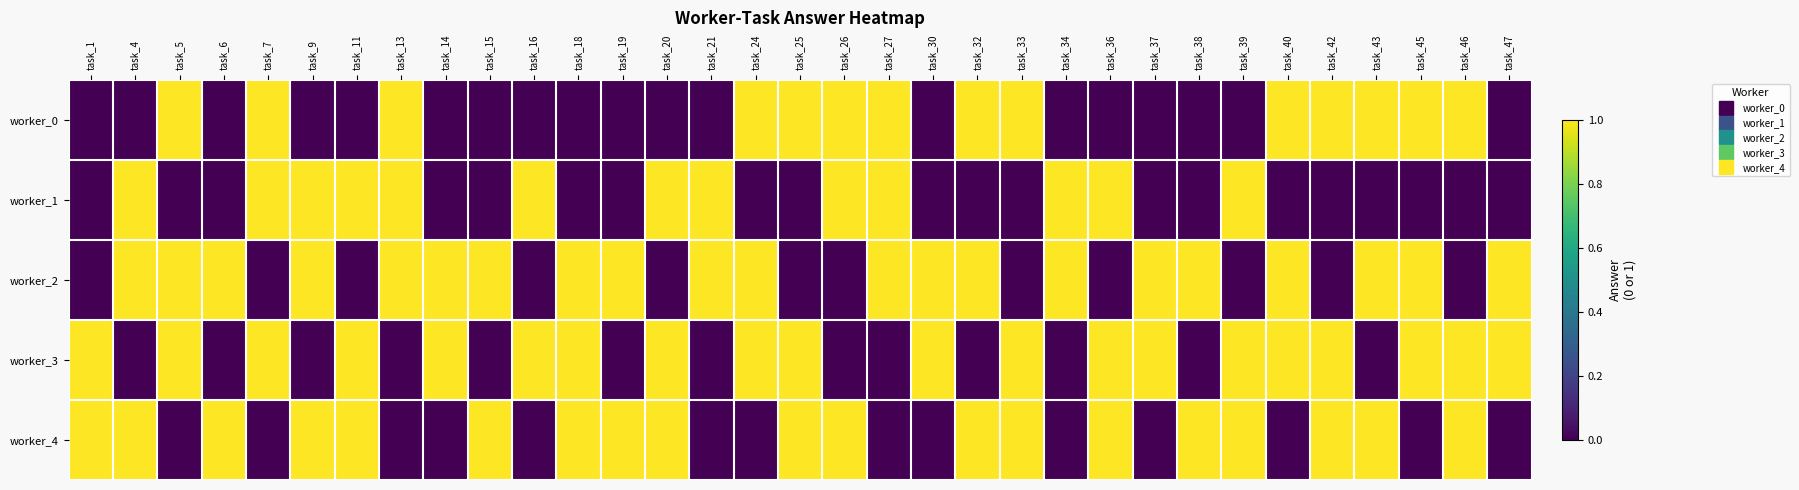

Which has a higher value, task_34 or task_46?

task_46